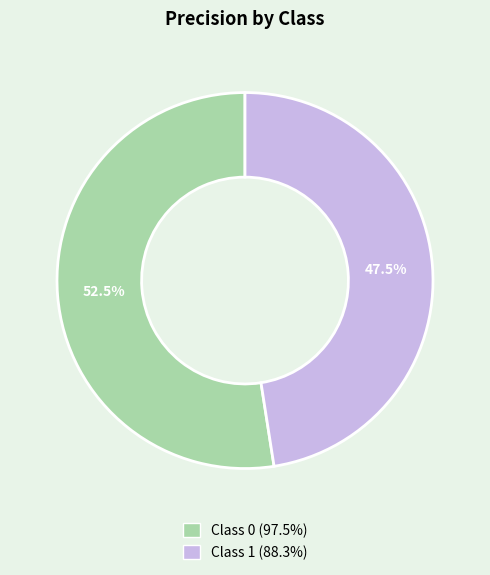

Is there a majority slice in this chart?

Yes